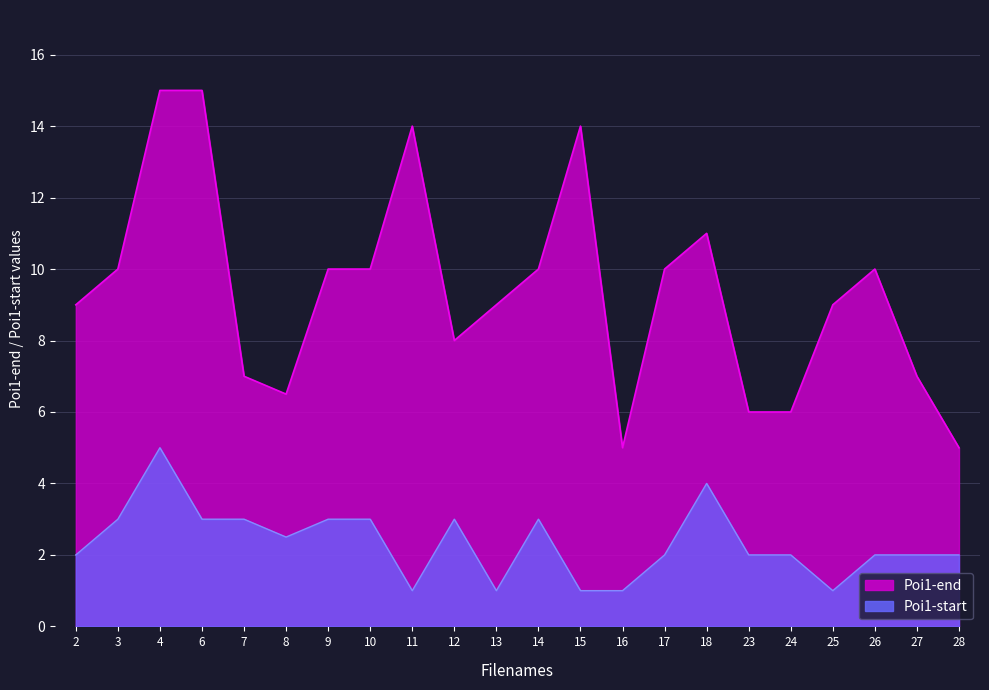

What is the average value of the Poi1-start series?

2.3